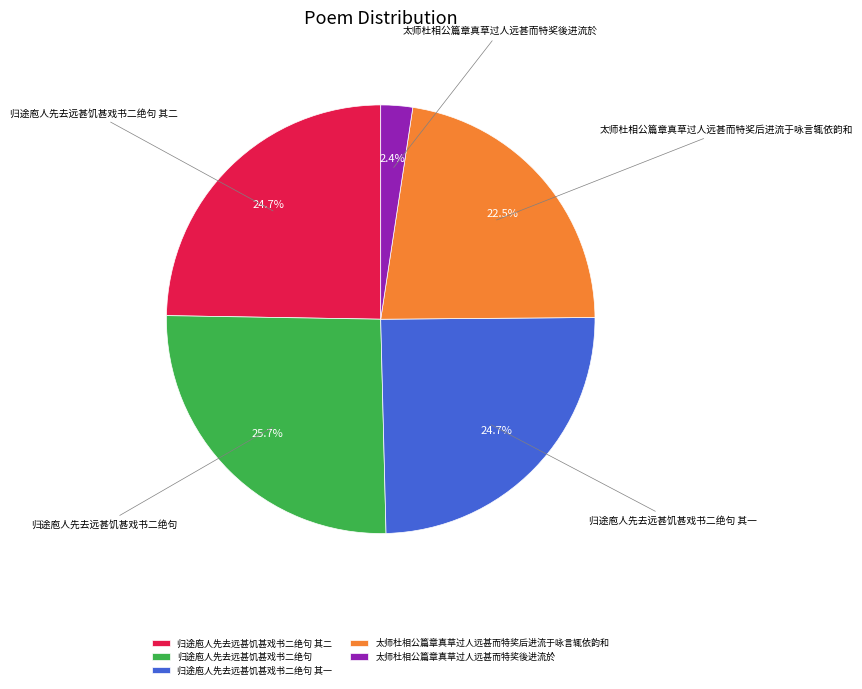

What is the smallest slice in the pie chart?

太师杜相公篇章真草过人远甚而特奖後进流於